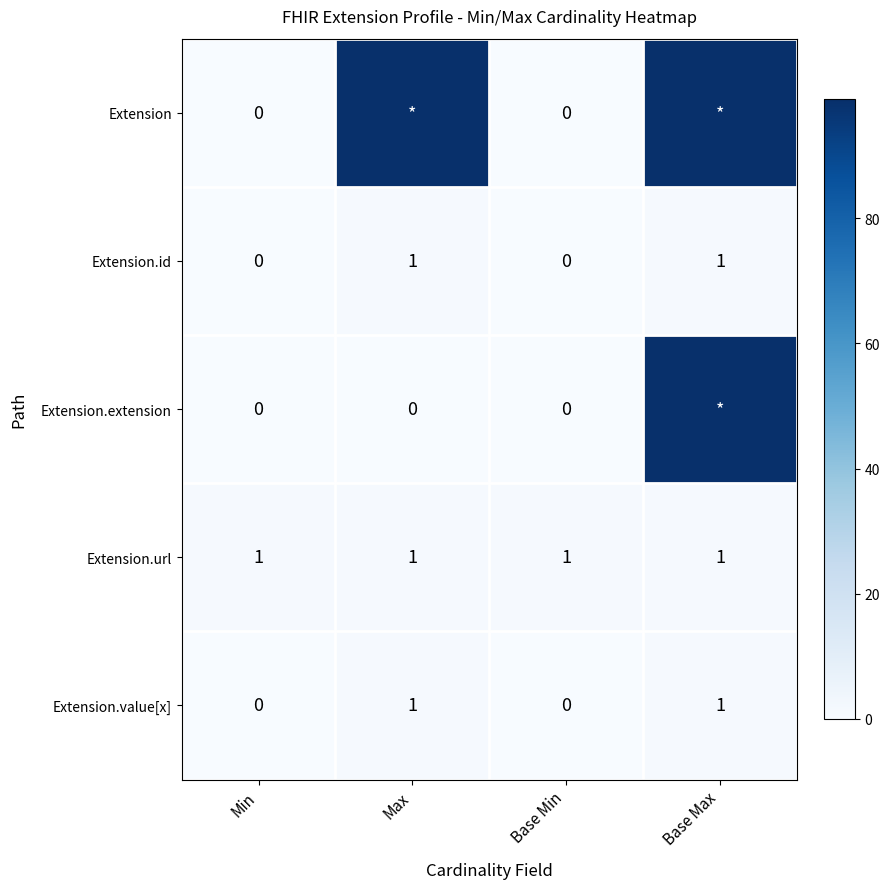

The Extension.url series shows 2 at Base Max. True or false?

False